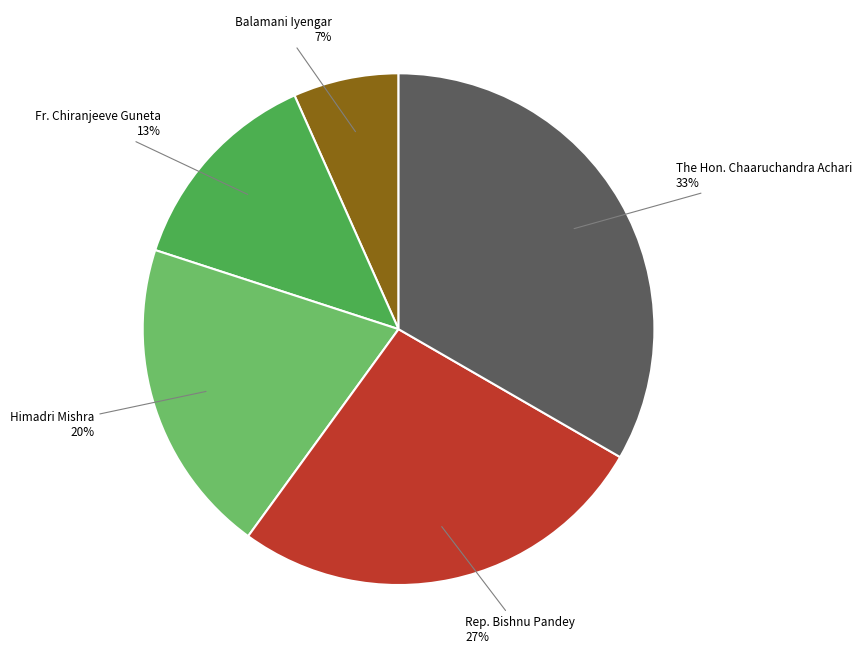

Is there a majority slice in this chart?

No